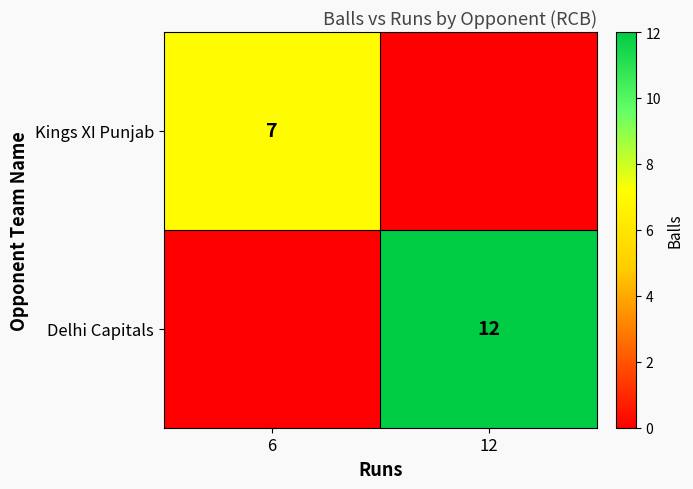

What is the spread (max minus min) of values at 12?

12